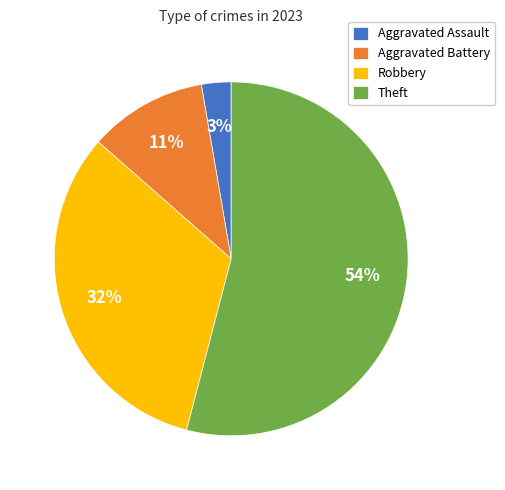

How many segments does this pie chart have?

4